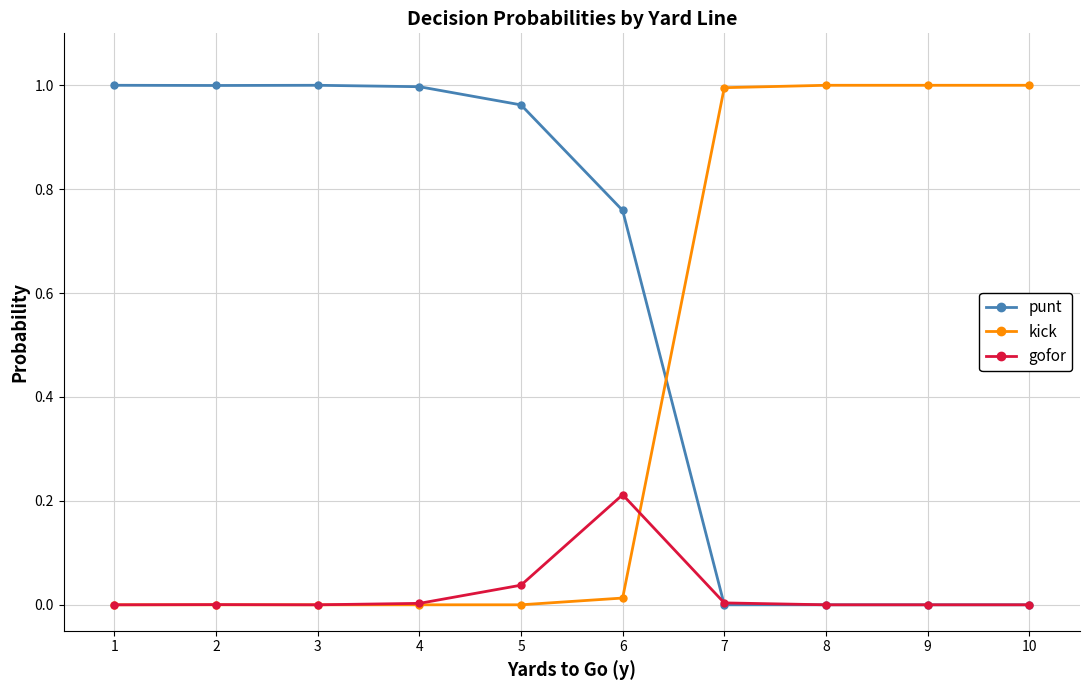

Is it true that punt equals 1.4 at 3?

False